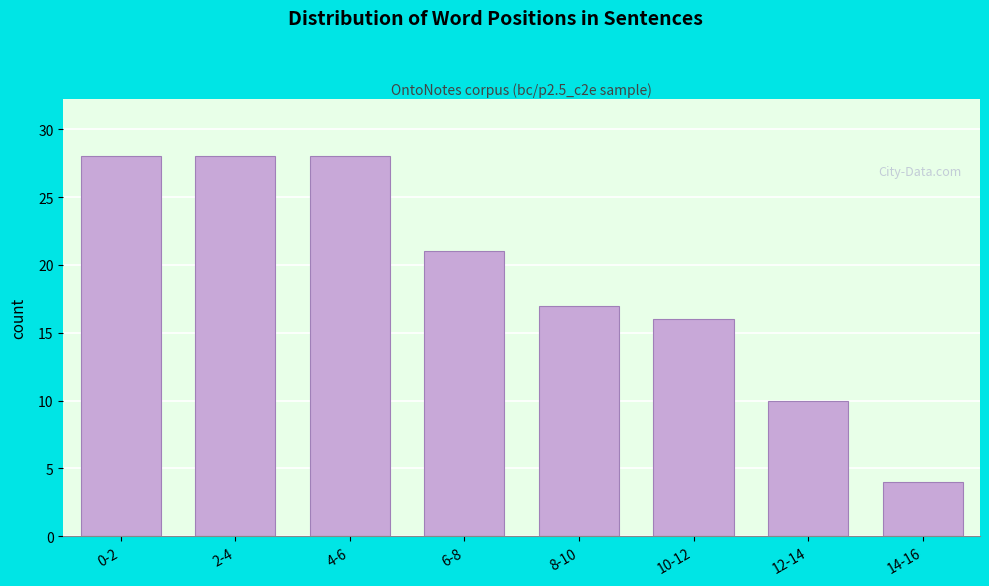

Reading right to left, what are all the values shown in this chart?

14-16=4	12-14=10	10-12=16	8-10=17	6-8=21	4-6=28	2-4=28	0-2=28